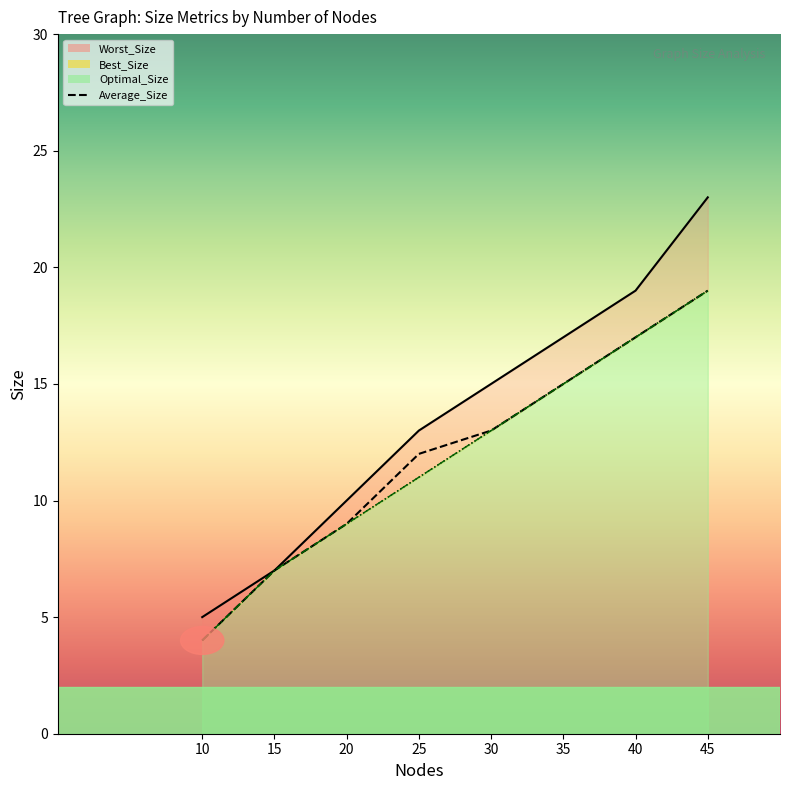

What is the minimum value shown in the chart?

4